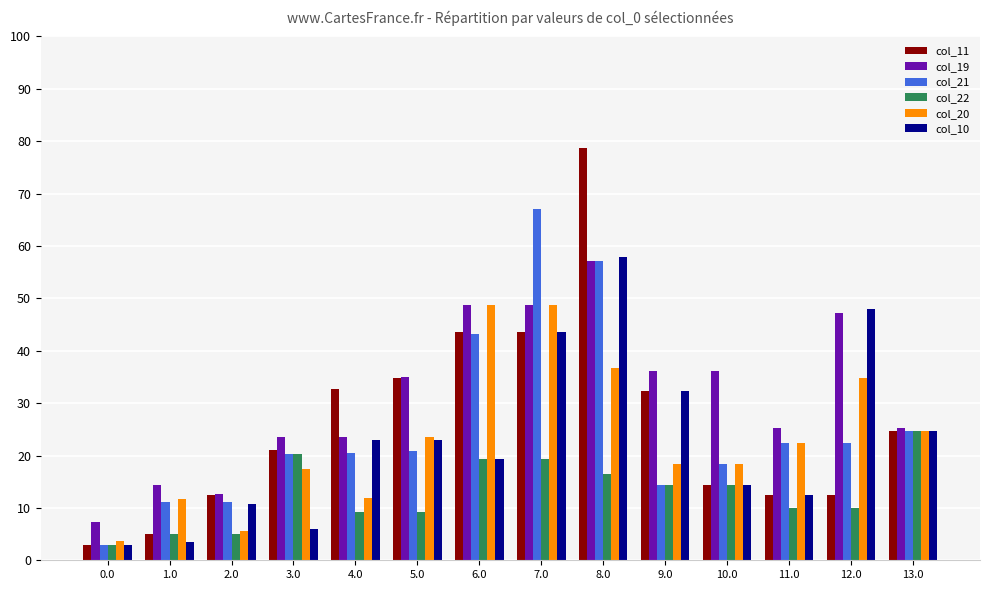

At how many categories does at least one series exceed 233?

4